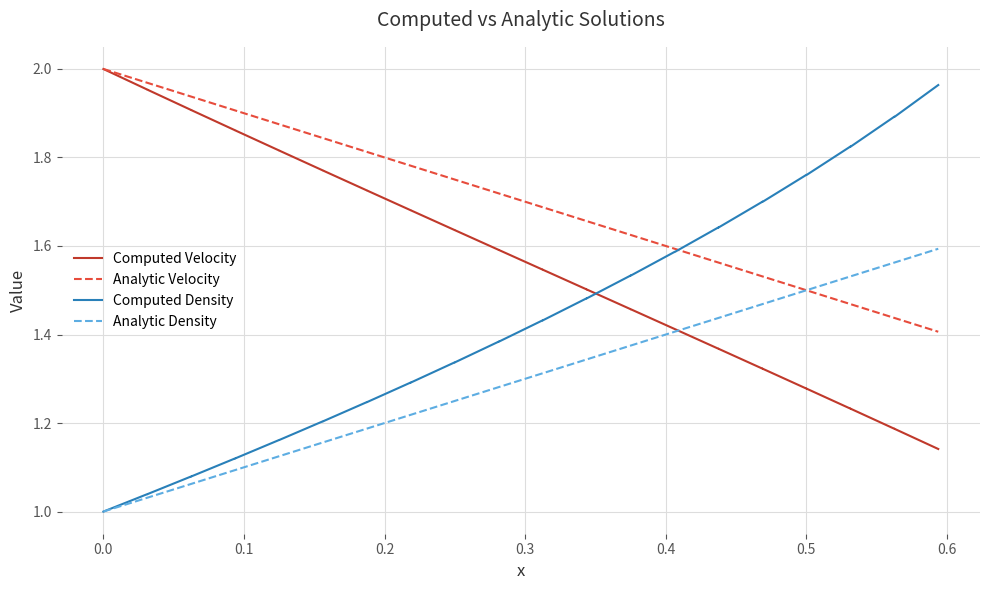

True or false: Computed Density and Analytic Velocity cross at least once.

True